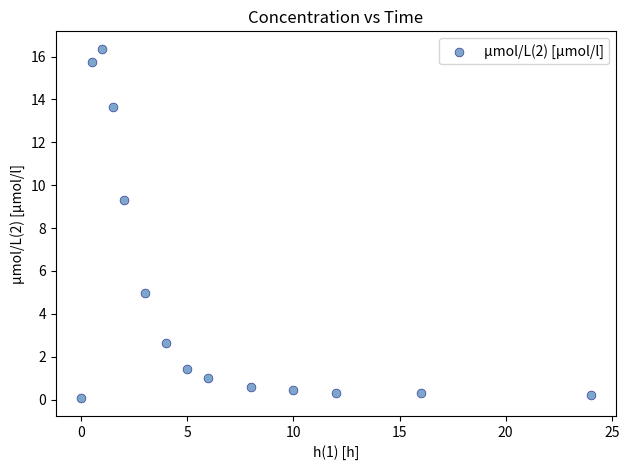

What Y value in the scatter plot is closest to 8?

9.3